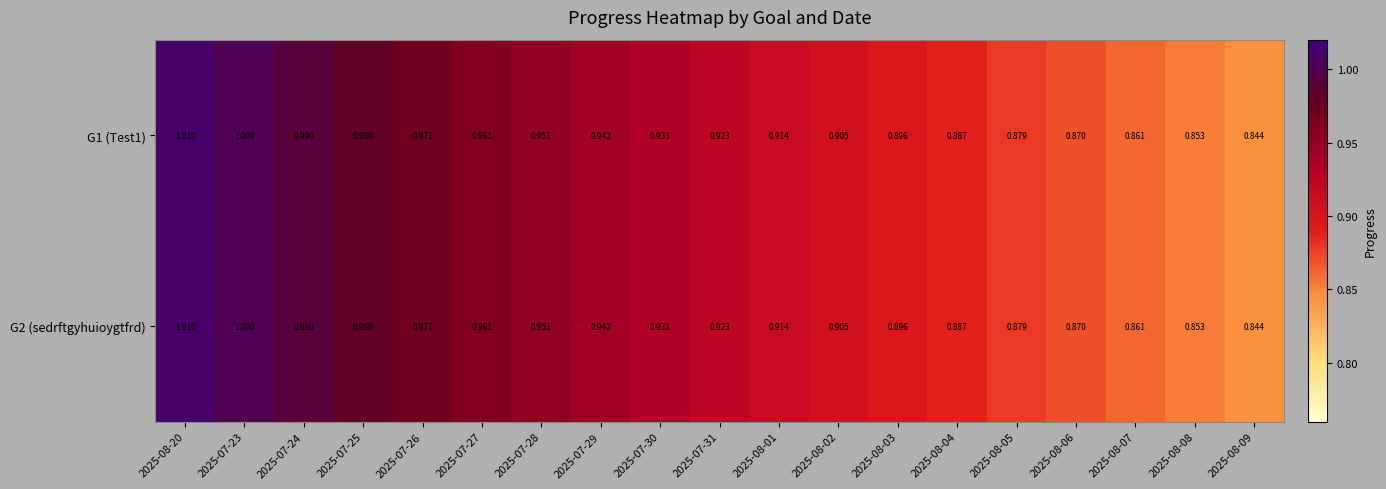

Is the value of G1 (Test1) at 2025-07-26 greater than the value of G2 (sedrftgyhuioygtfrd) at 2025-08-03?

Yes